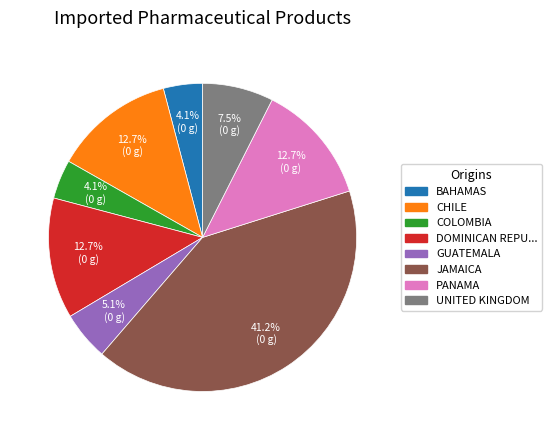

Count the number of slices in the pie.

8